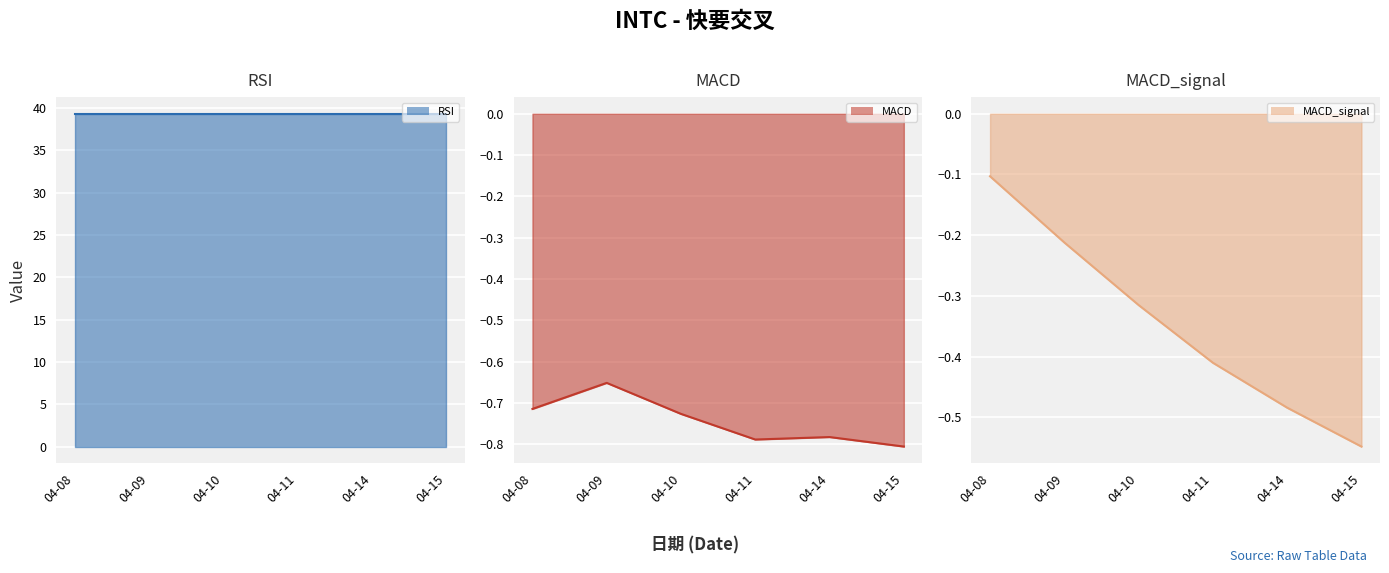

The value of MACD at 04-15 is -0.8. True or false?

True